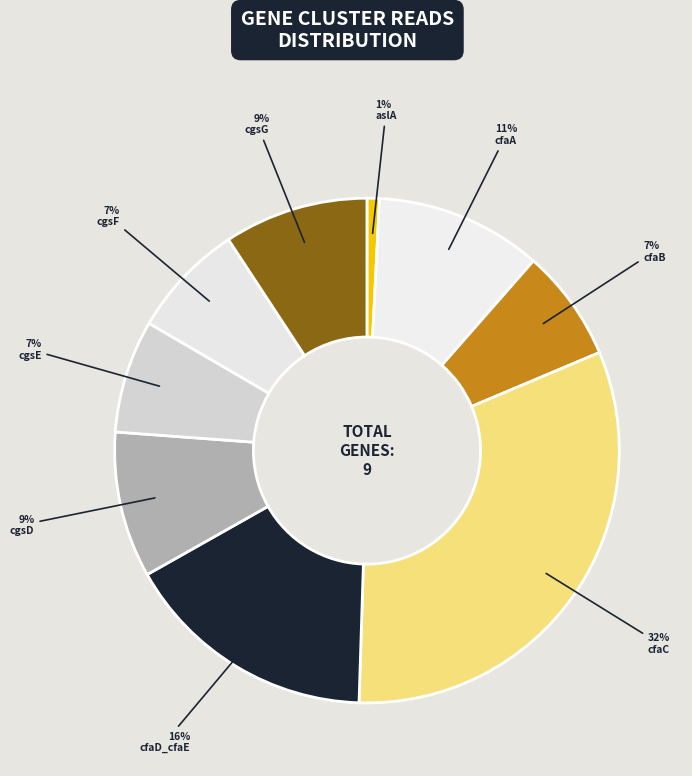

To the nearest percent, what portion does cfaB represent?

7%